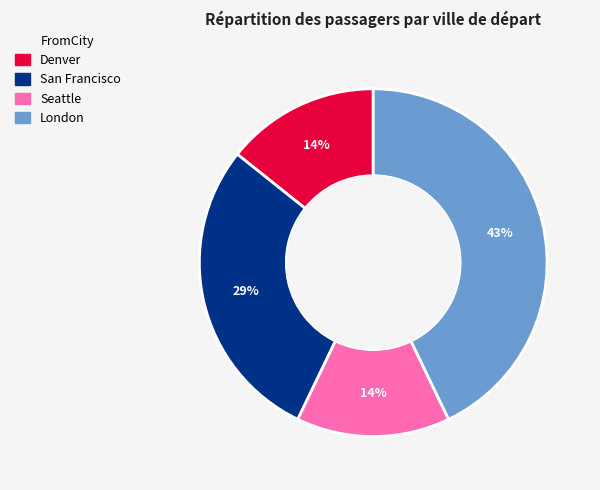

Which has a higher value, London or Seattle?

London